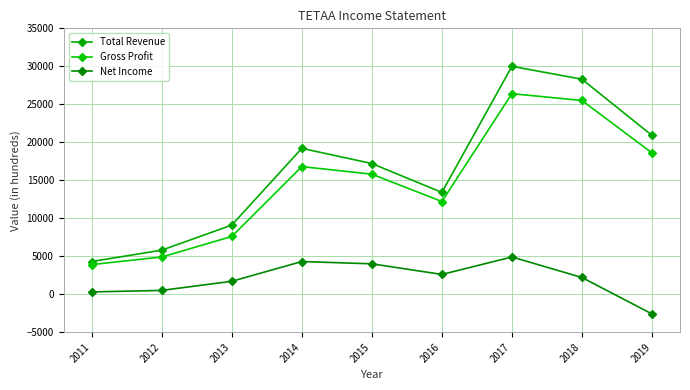

How many data points does each series have?

9